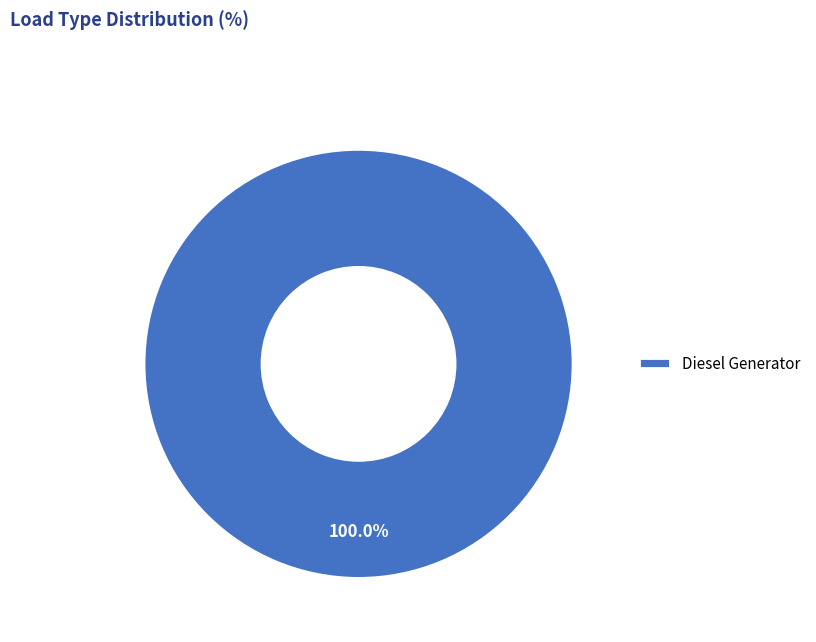

Count the number of slices in the pie.

1